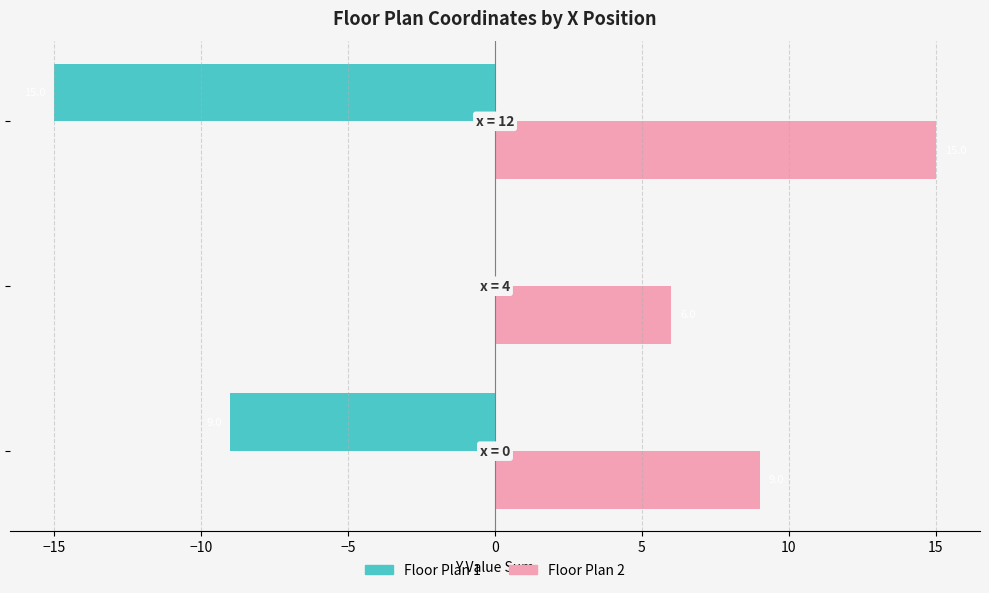

What is the maximum value shown in the chart?

15